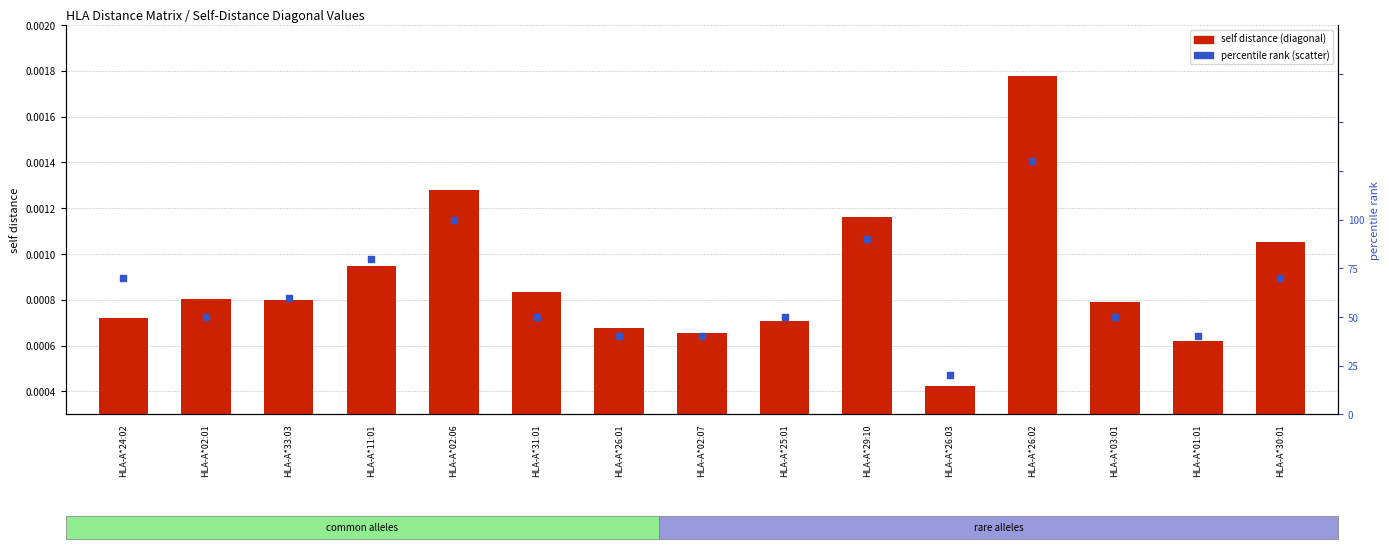

What are all the series names shown in the legend?

self distance, percentile rank